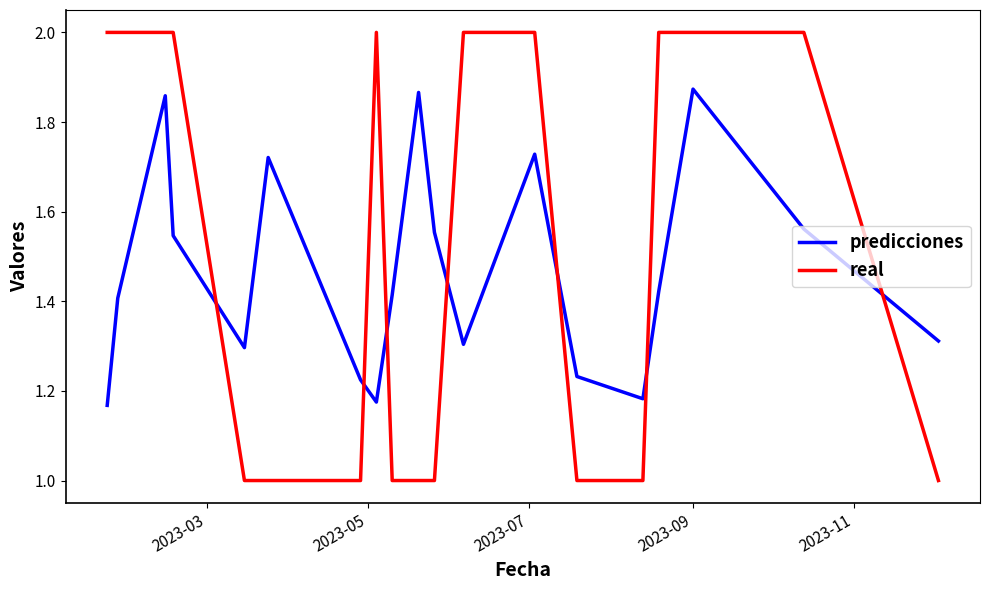

How many intersections are there between real and predicciones?

7